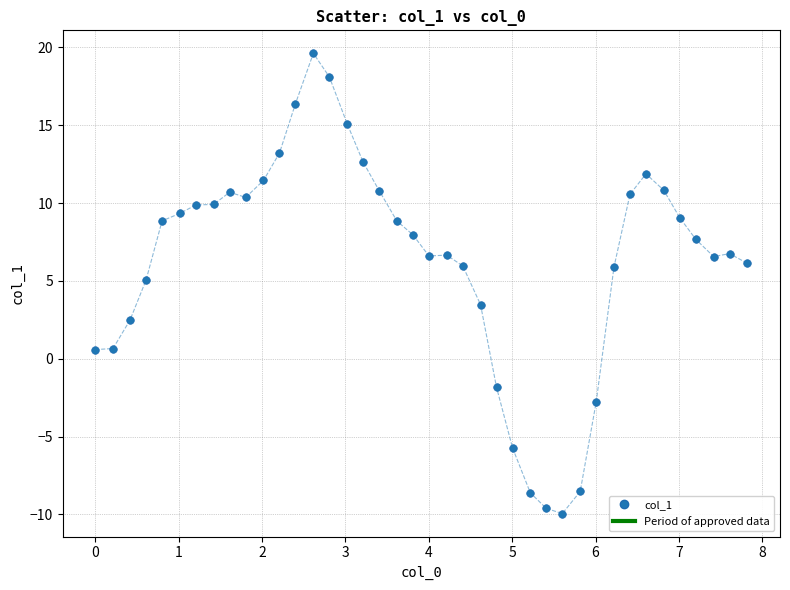

What is the range of Y values (max minus min)?

29.6